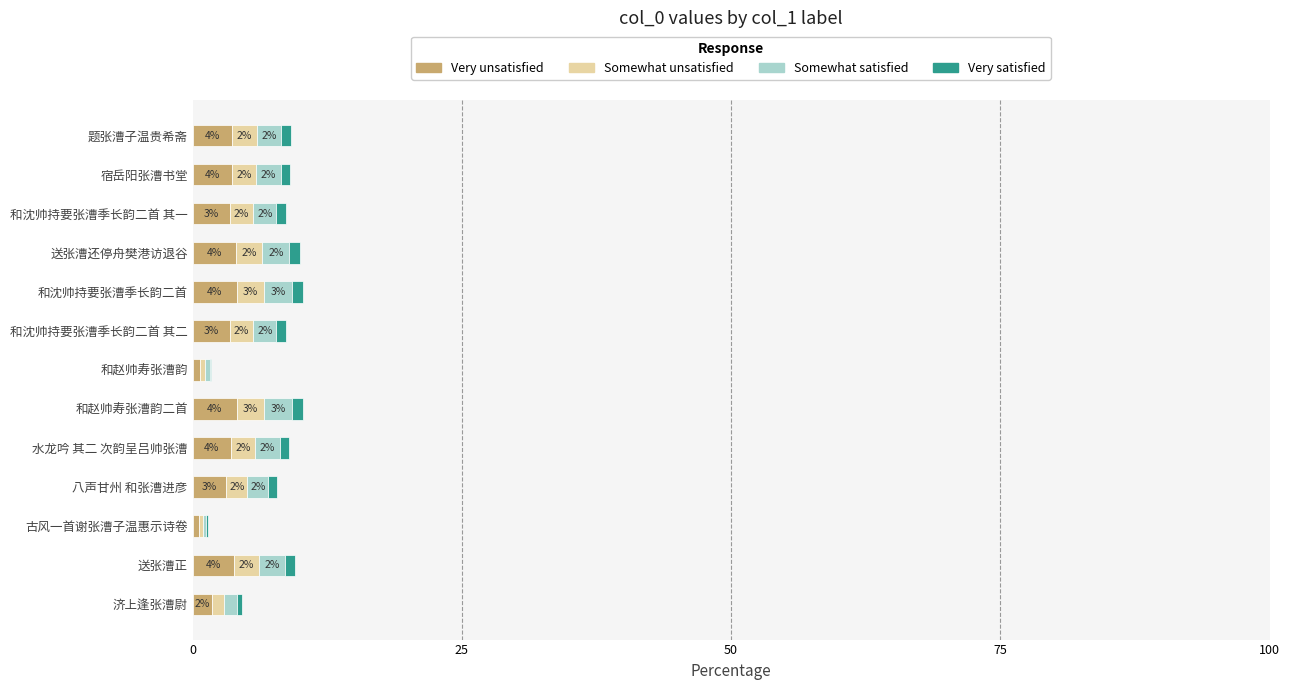

What is the highest value of the Very unsatisfied series?

4.1